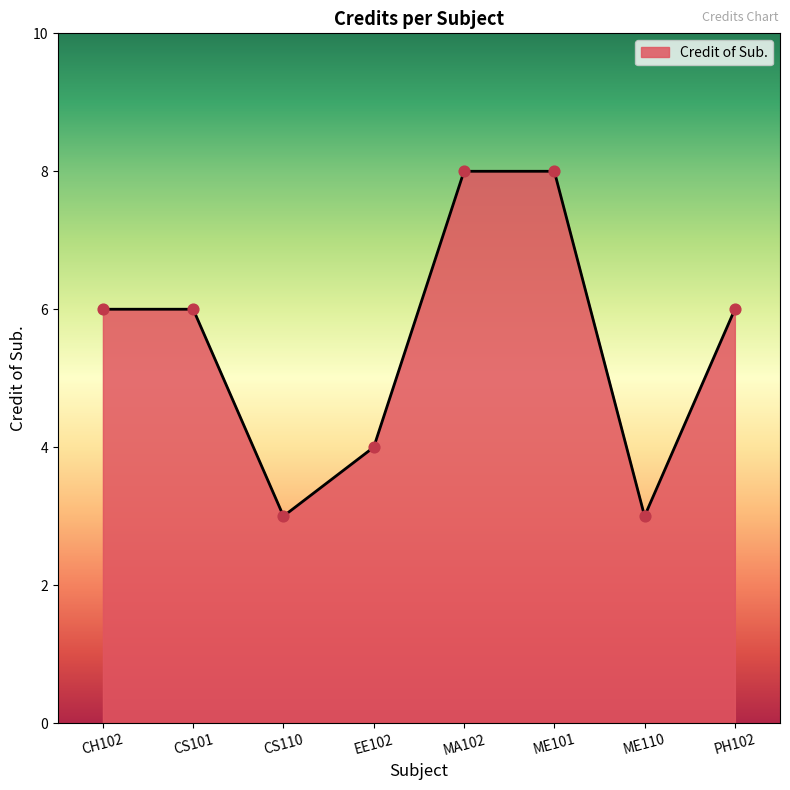

What is the ratio of the value at PH102 to the value at ME110?

2.0